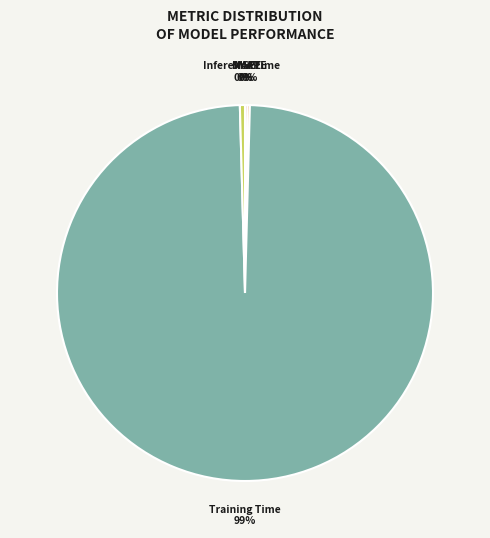

True or false: Inference Time accounts for 0% of the total.

True